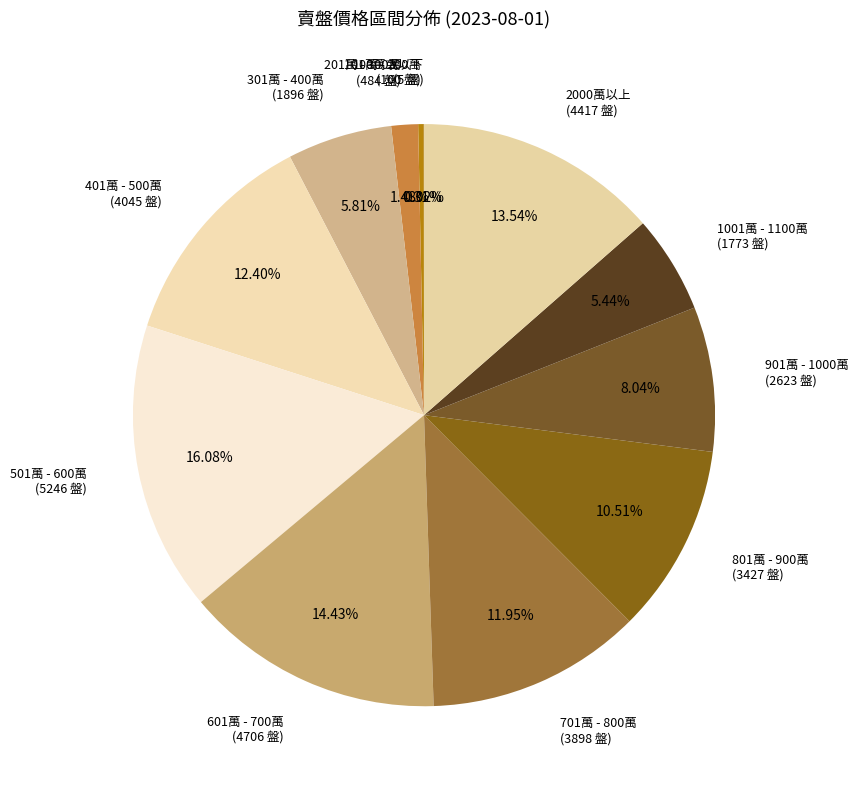

What percentage is the 901萬 - 1000萬 slice, to the nearest percent?

8%